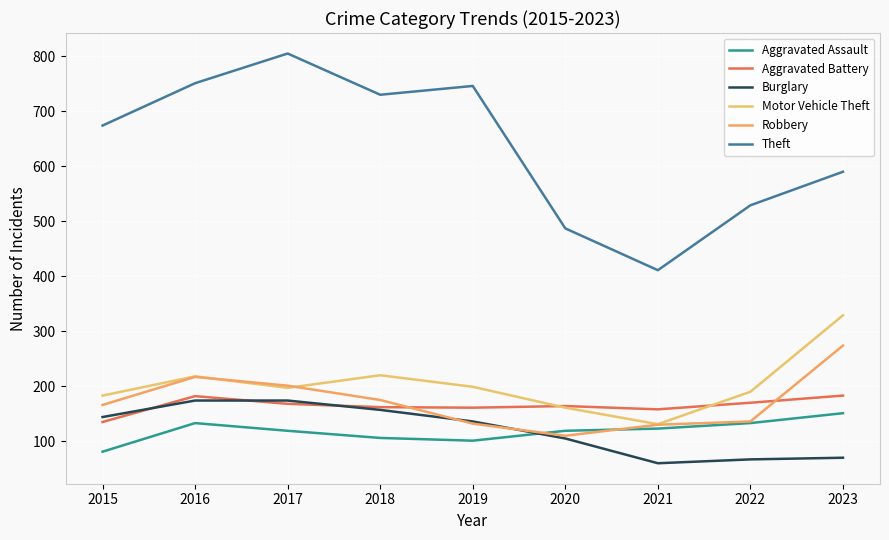

Which series has the largest total across all categories?

Theft